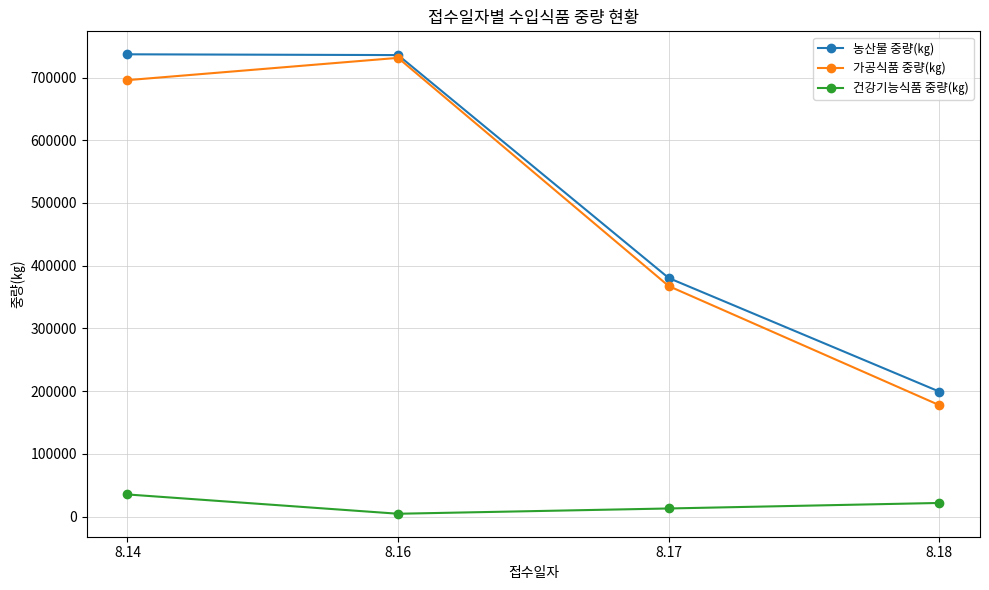

What is the difference between the 농산물 중량(㎏) values at 8.14 and 8.17?

356754